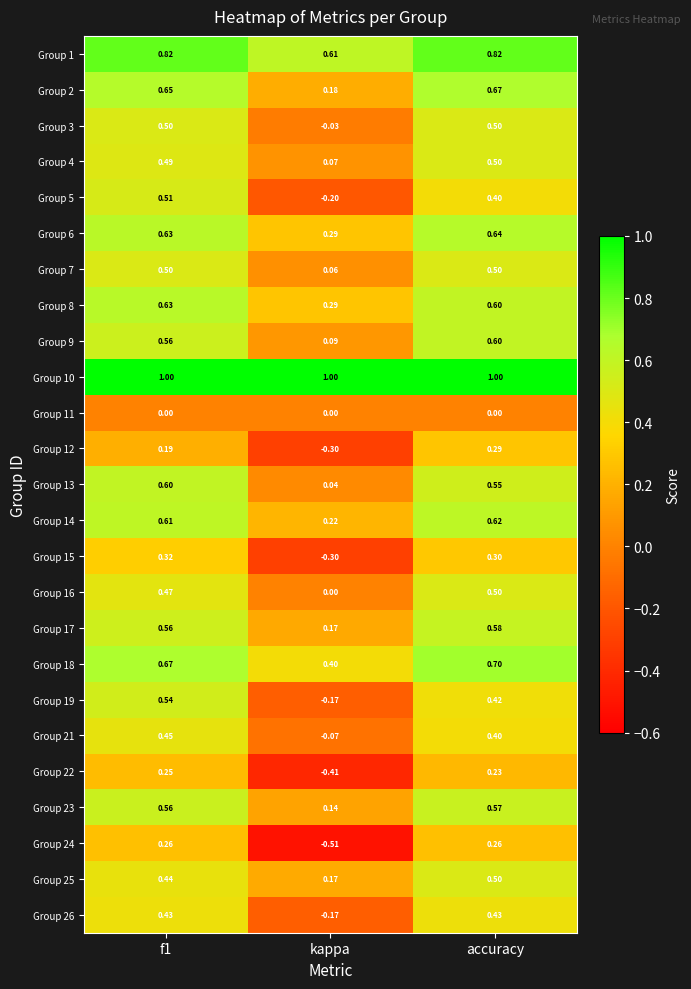

What is the total value across all series at accuracy?

12.6